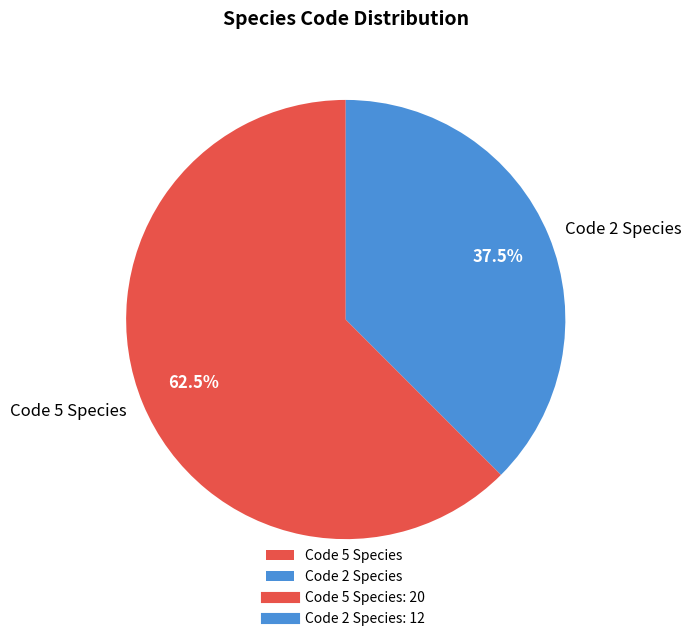

Which category accounts for the majority?

Code 5 Species